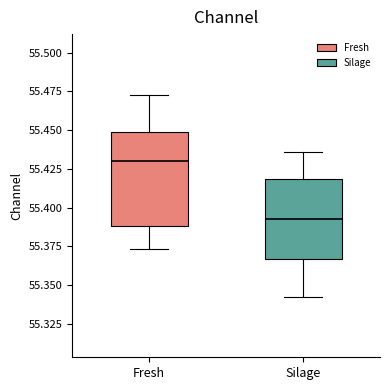

Which box has the highest median line?

Fresh